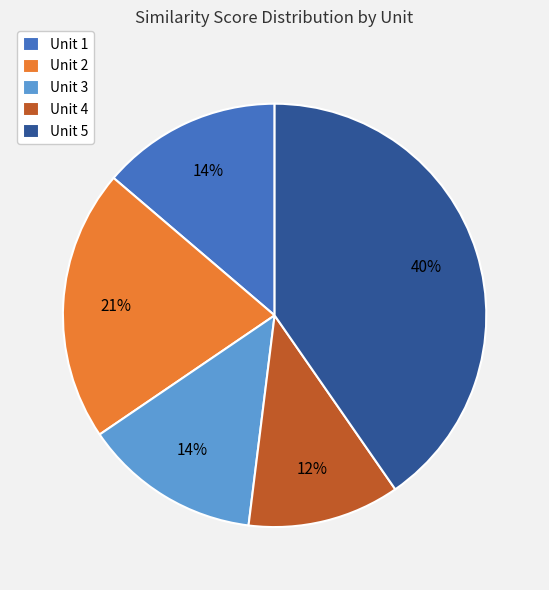

Do Unit 2 and Unit 1 together represent more than half of the pie?

No